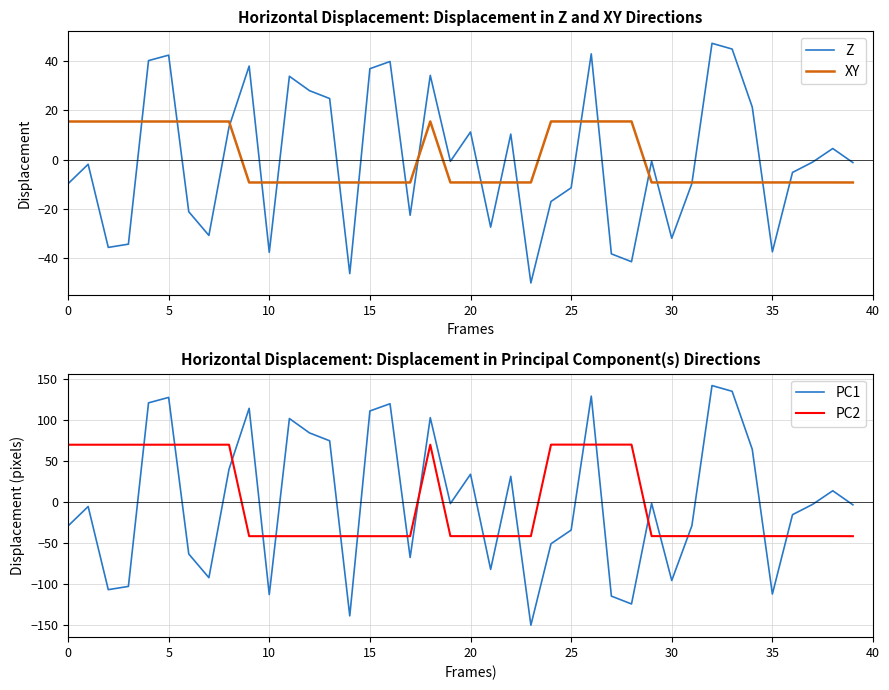

What is the highest value of the XY series?

15.5